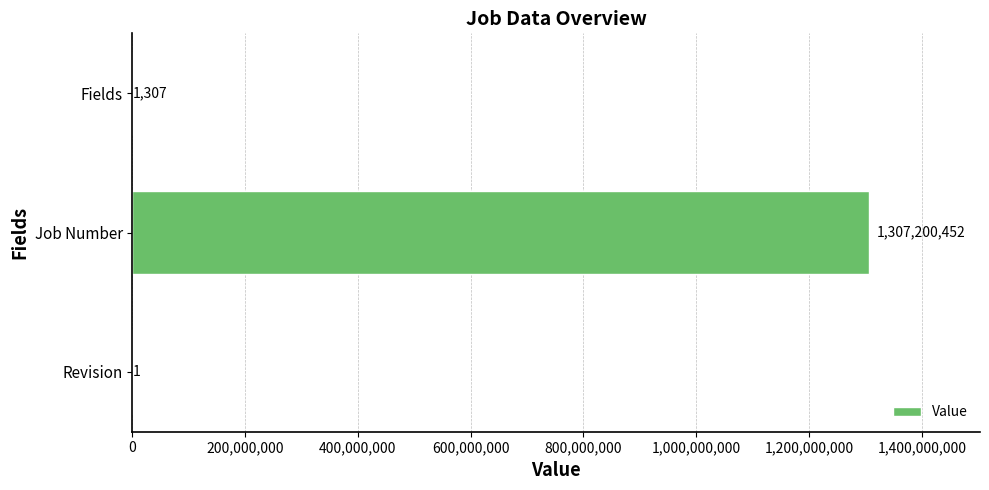

What is the approximate value at Job Number?

1307200452